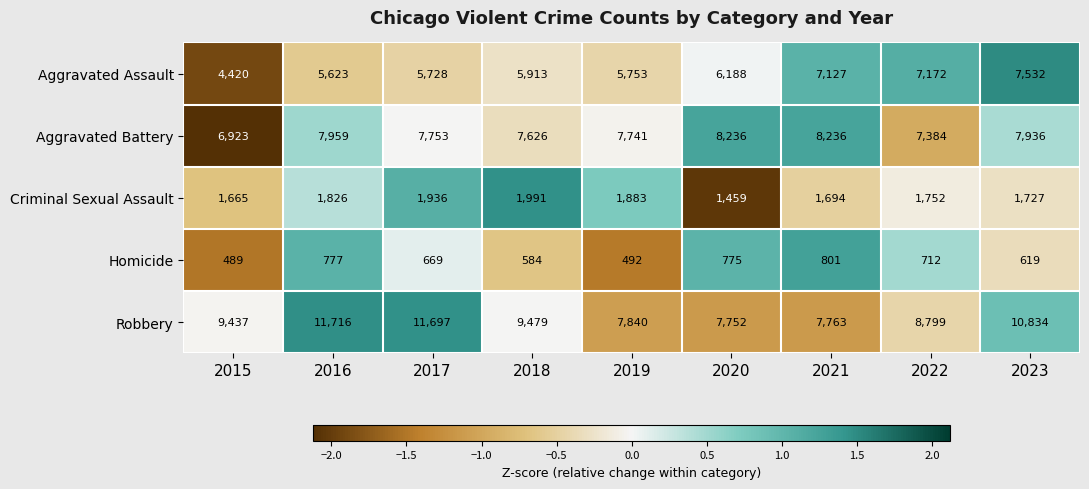

Which label corresponds to the smallest value in the chart?

2015